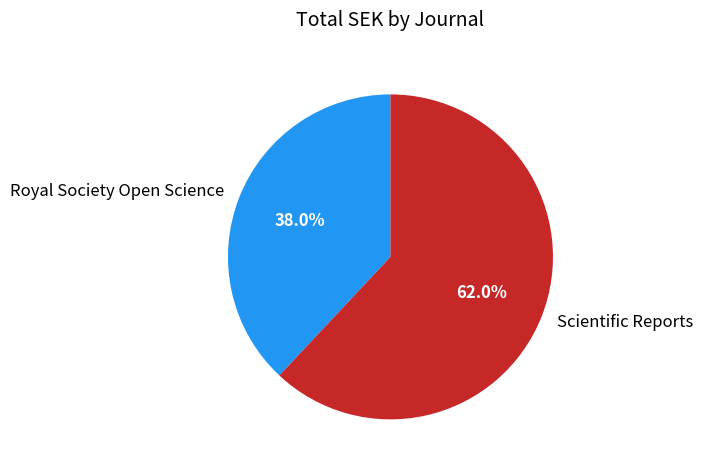

Rank the categories by value from highest to lowest.

Scientific Reports, Royal Society Open Science